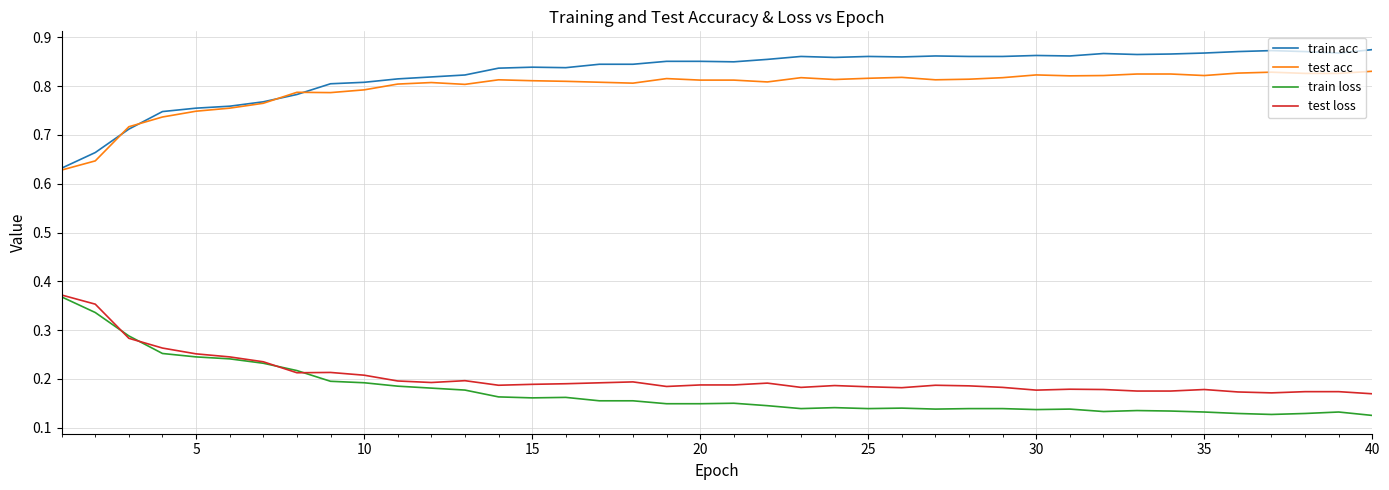

True or false: train acc and train loss intersect in this chart.

False